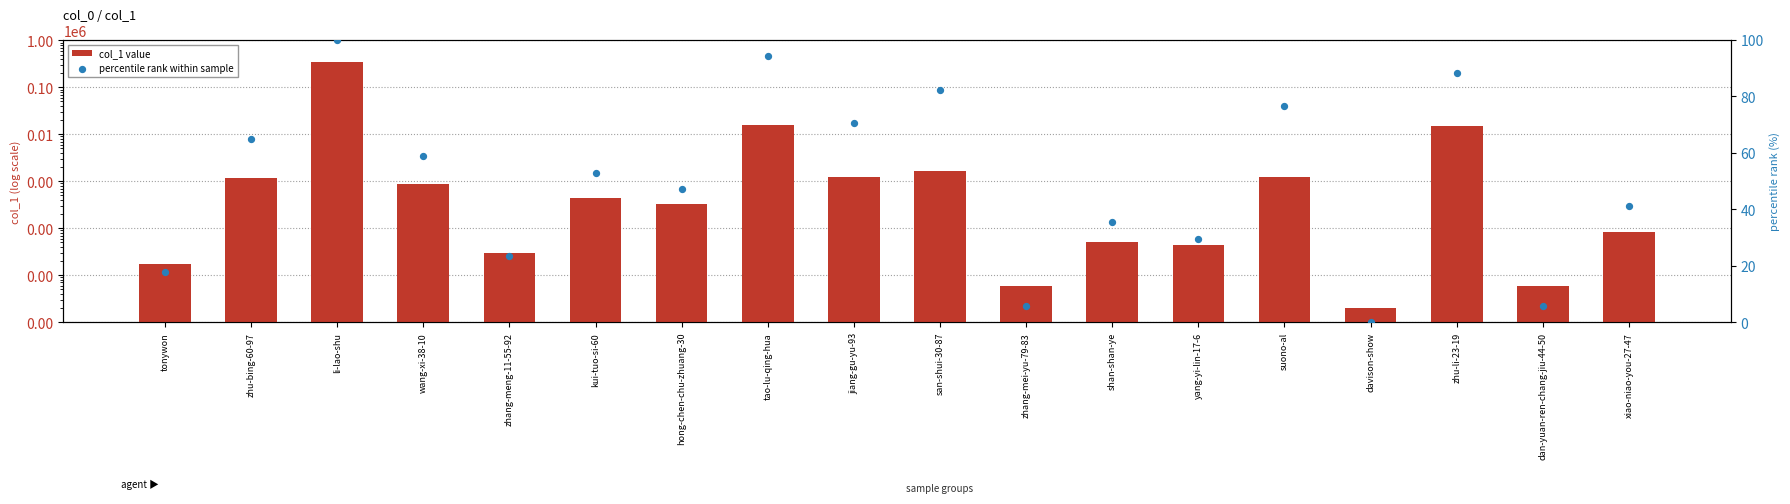

What are all the series names shown in the legend?

col_1 value, percentile rank within sample